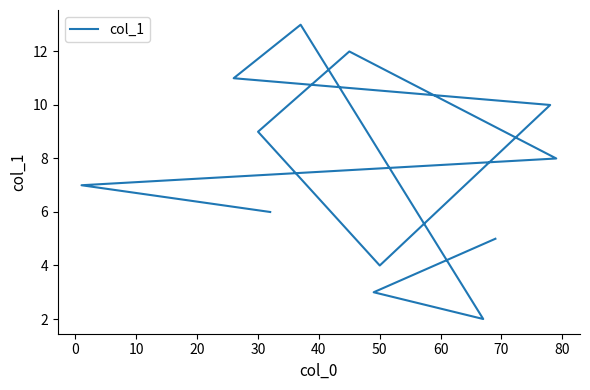

Reading right to left, extract all data points from this chart.

5.0	3.0	2.0	13.0	11.0	10.0	4.0	9.0	12.0	8.0	7.0	6.0